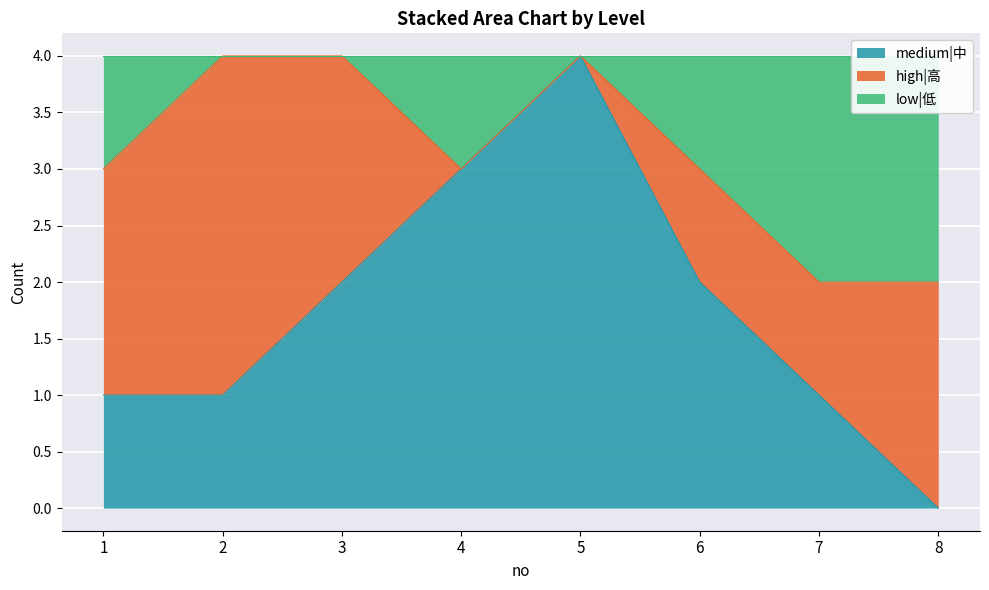

The value of medium|中 at 7 is 1. True or false?

True